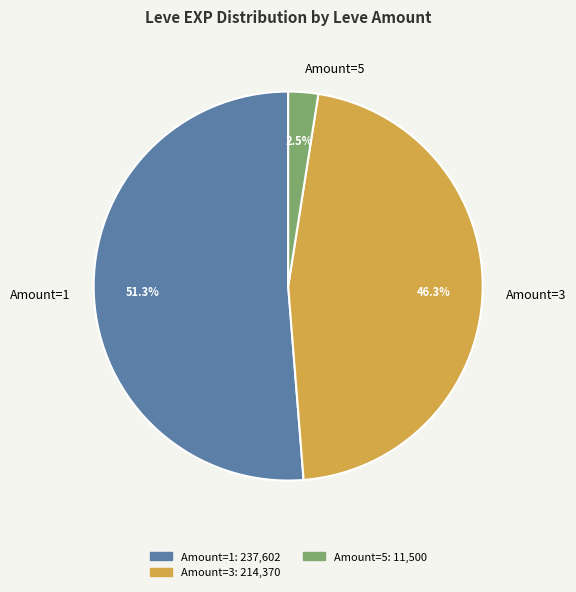

Combined, do Amount=5 and Amount=1 account for over 50%?

Yes